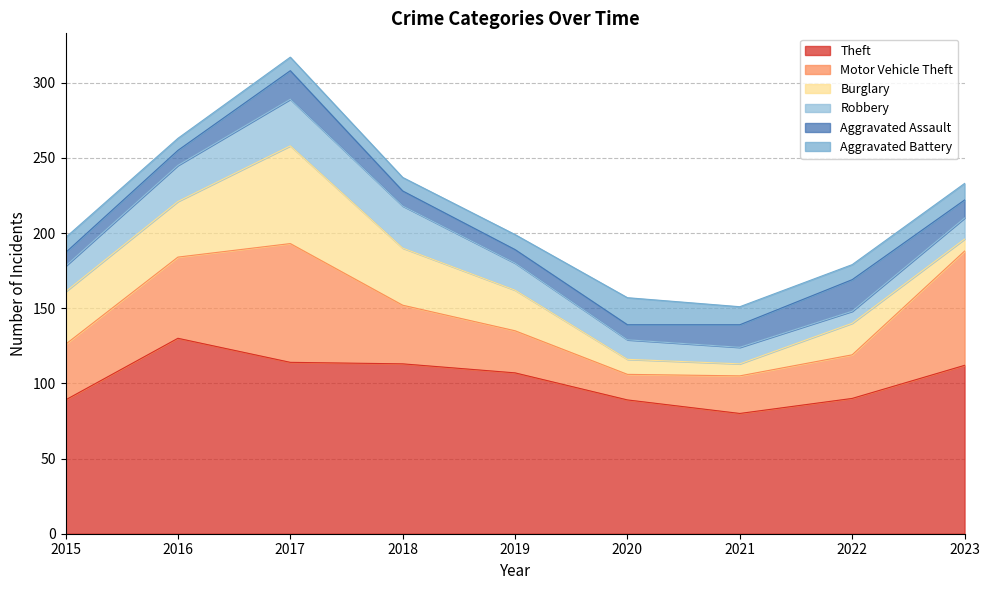

What is the difference between the highest and lowest values at 2021?

72